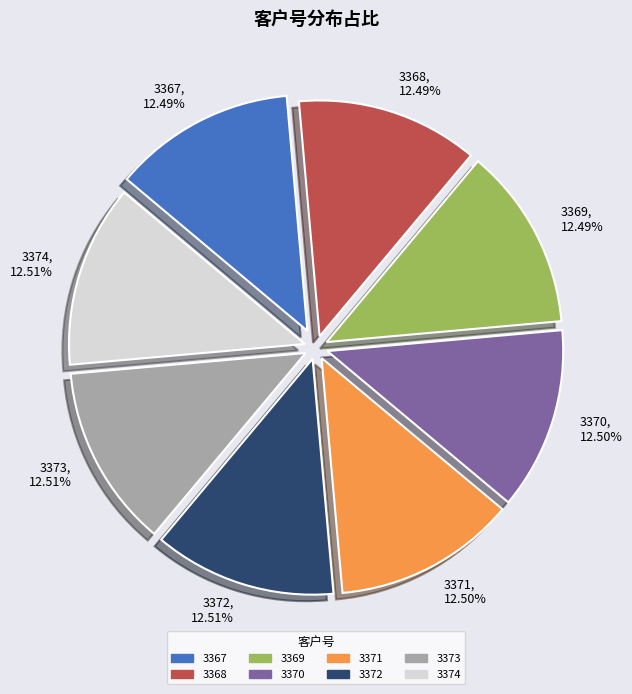

How much of the chart is everything except 3373?

87.5%